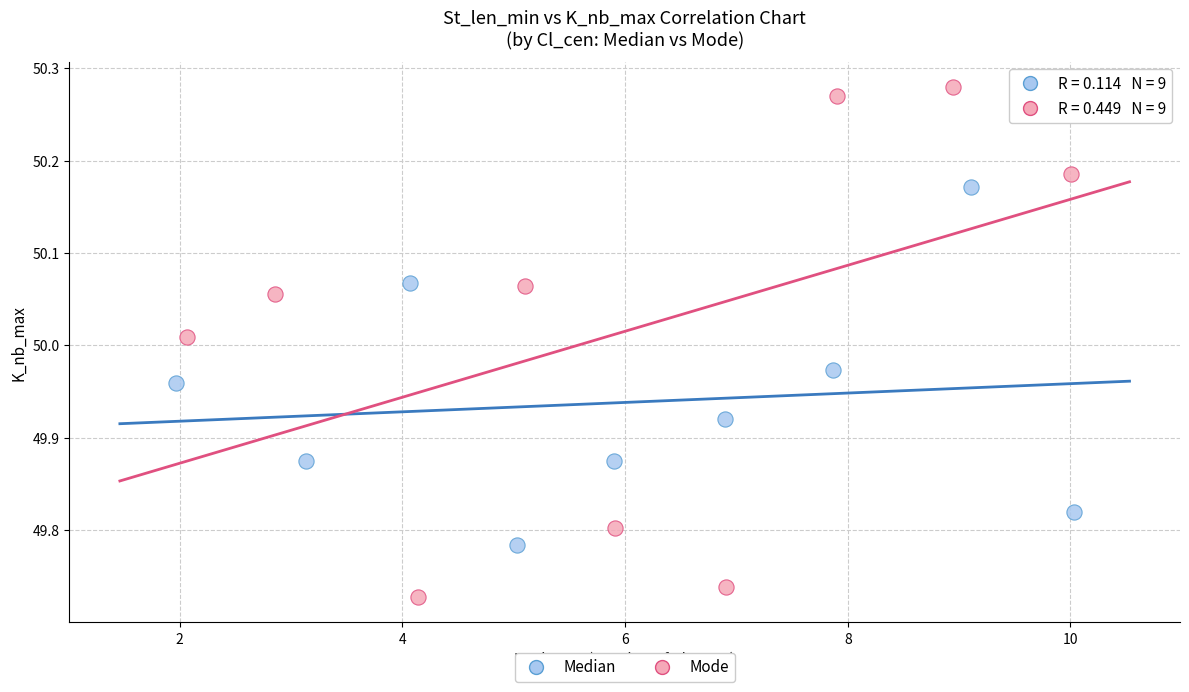

Which series contains the lowest Y value?

Mode